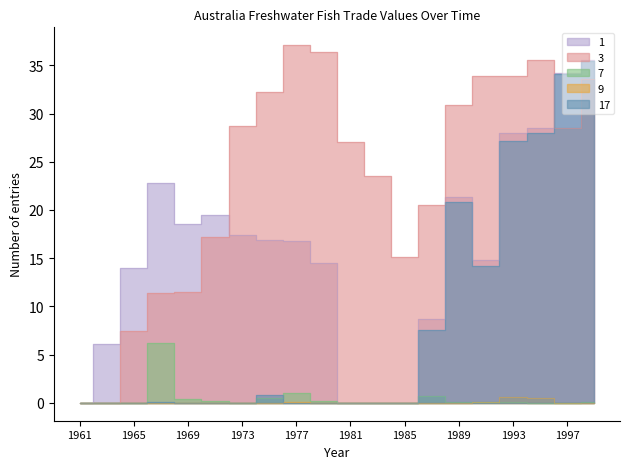

At how many categories does at least one series exceed 10?

18